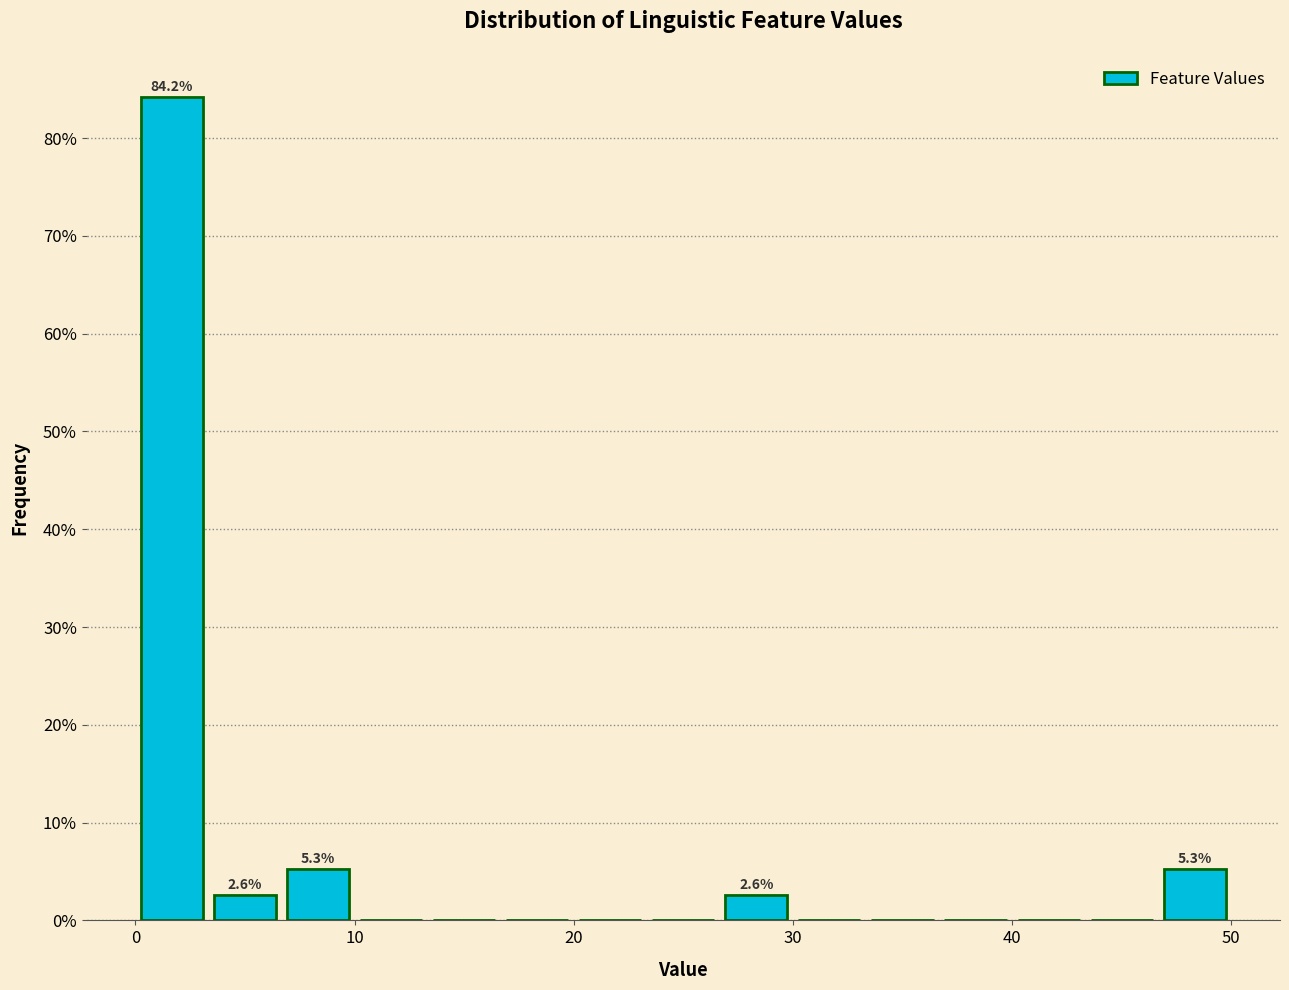

Read against the x-axis, roughly where is the centre of the tallest bar?

2